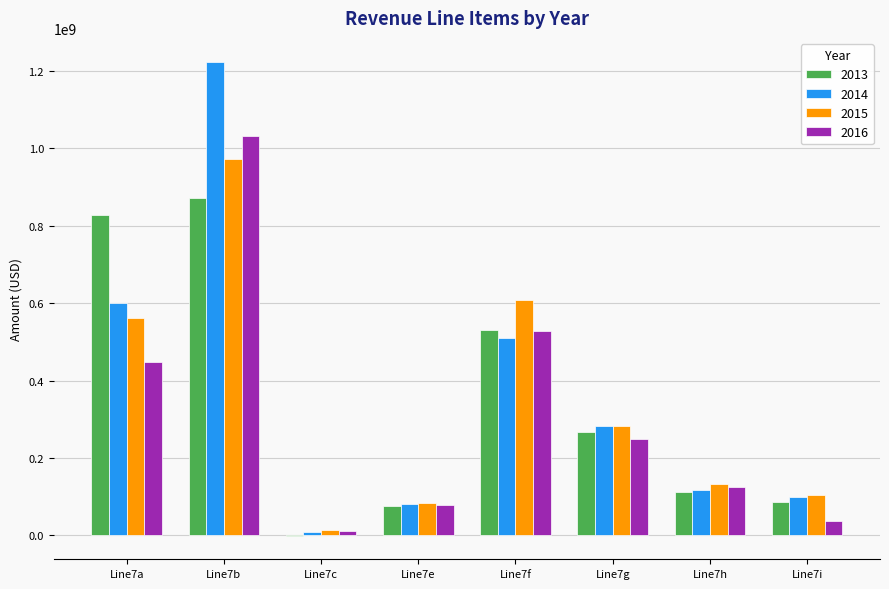

What is the greatest value displayed?

1224436793